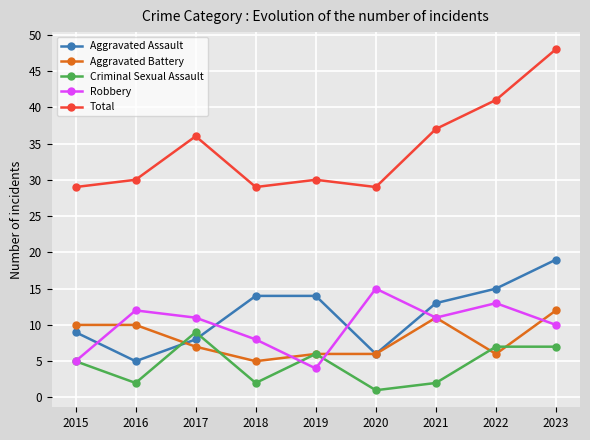

Which series has the largest range (max minus min)?

Total